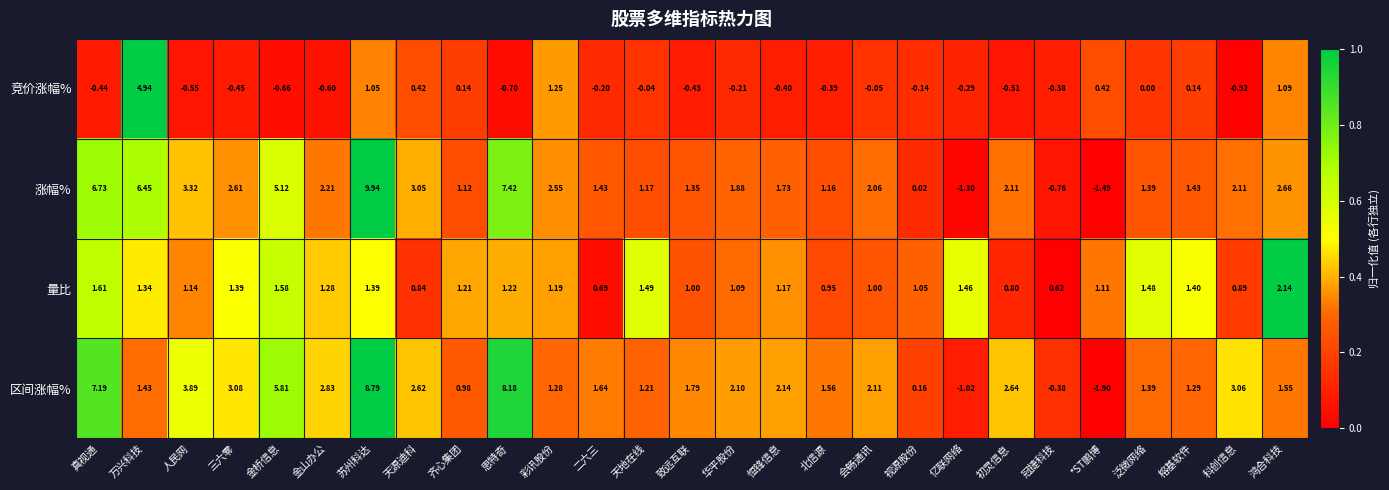

Which category has the highest value across all series?

苏州科达